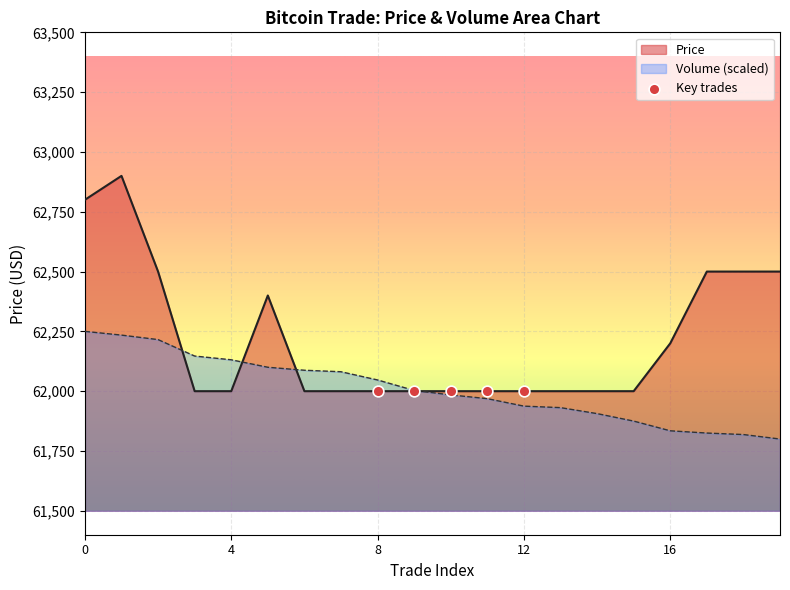

Is the value of Price at 13 greater than the value of Volume at 8?

No